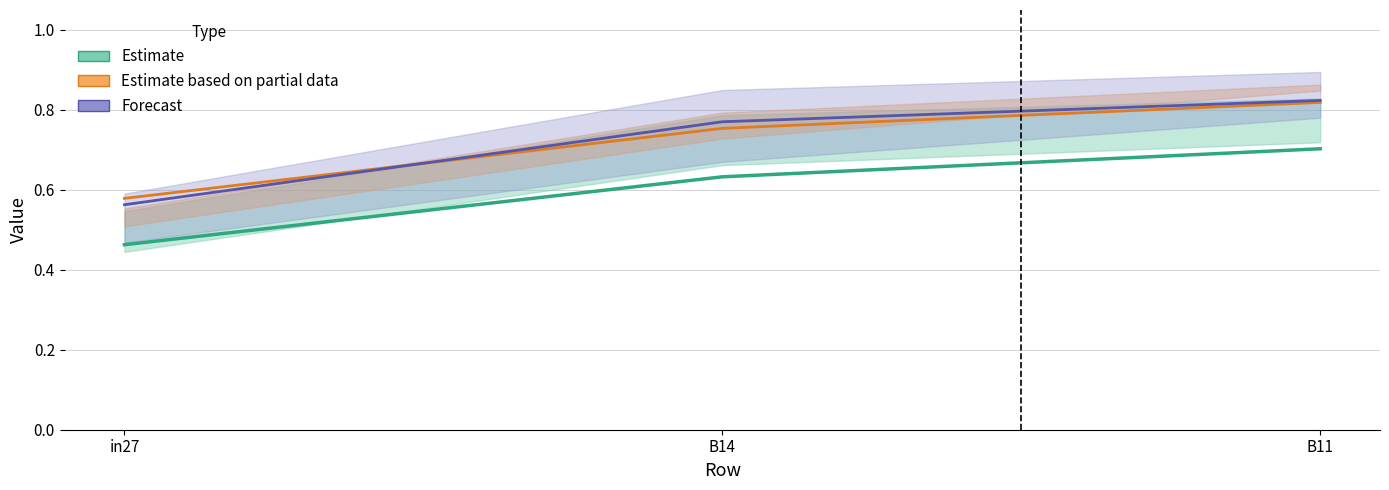

Reading left to right, transcribe all the data shown in this chart.

Estimate: in27=0.5	B14=0.6	B11=0.7
Estimate based on partial data: in27=0.6	B14=0.8	B11=0.8
Forecast: in27=0.6	B14=0.8	B11=0.8